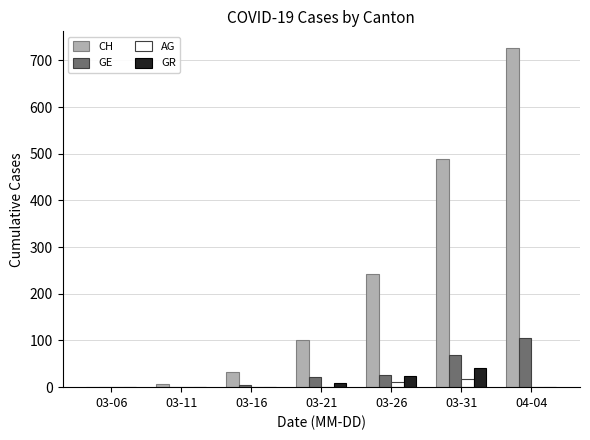

Count the number of categories in the chart.

7